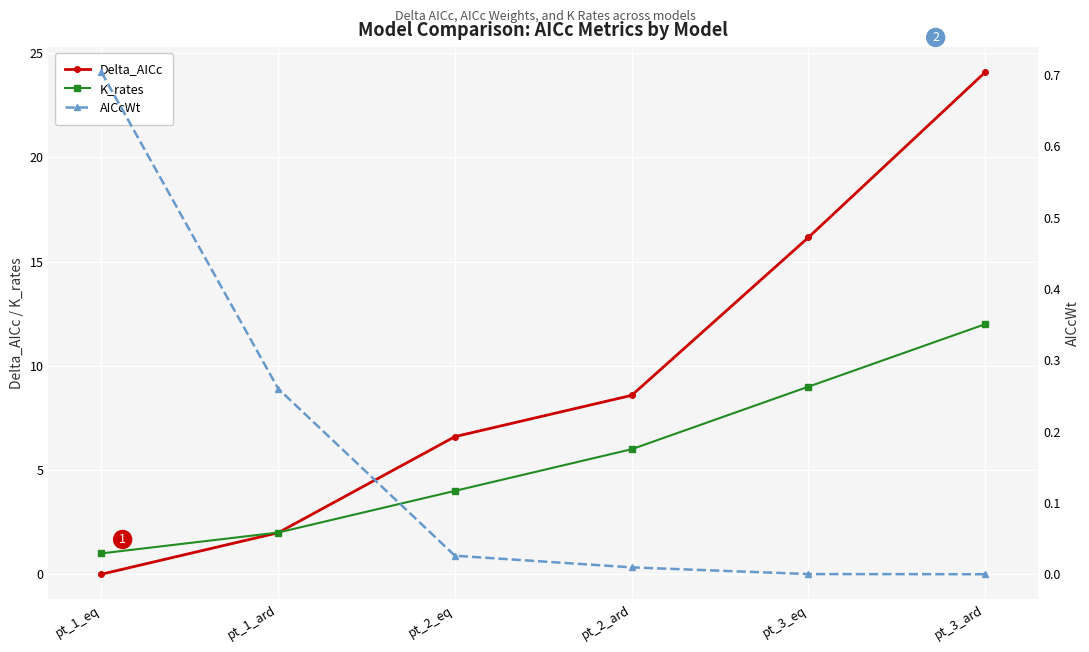

True or false: Delta_AICc has more than 0 interior local peaks.

False